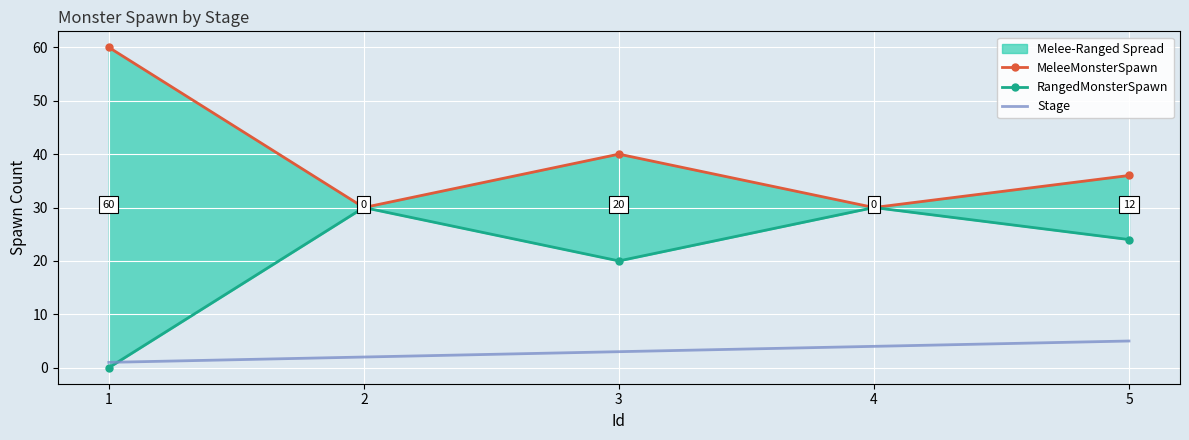

Is it true that Stage equals 4 at 4?

True